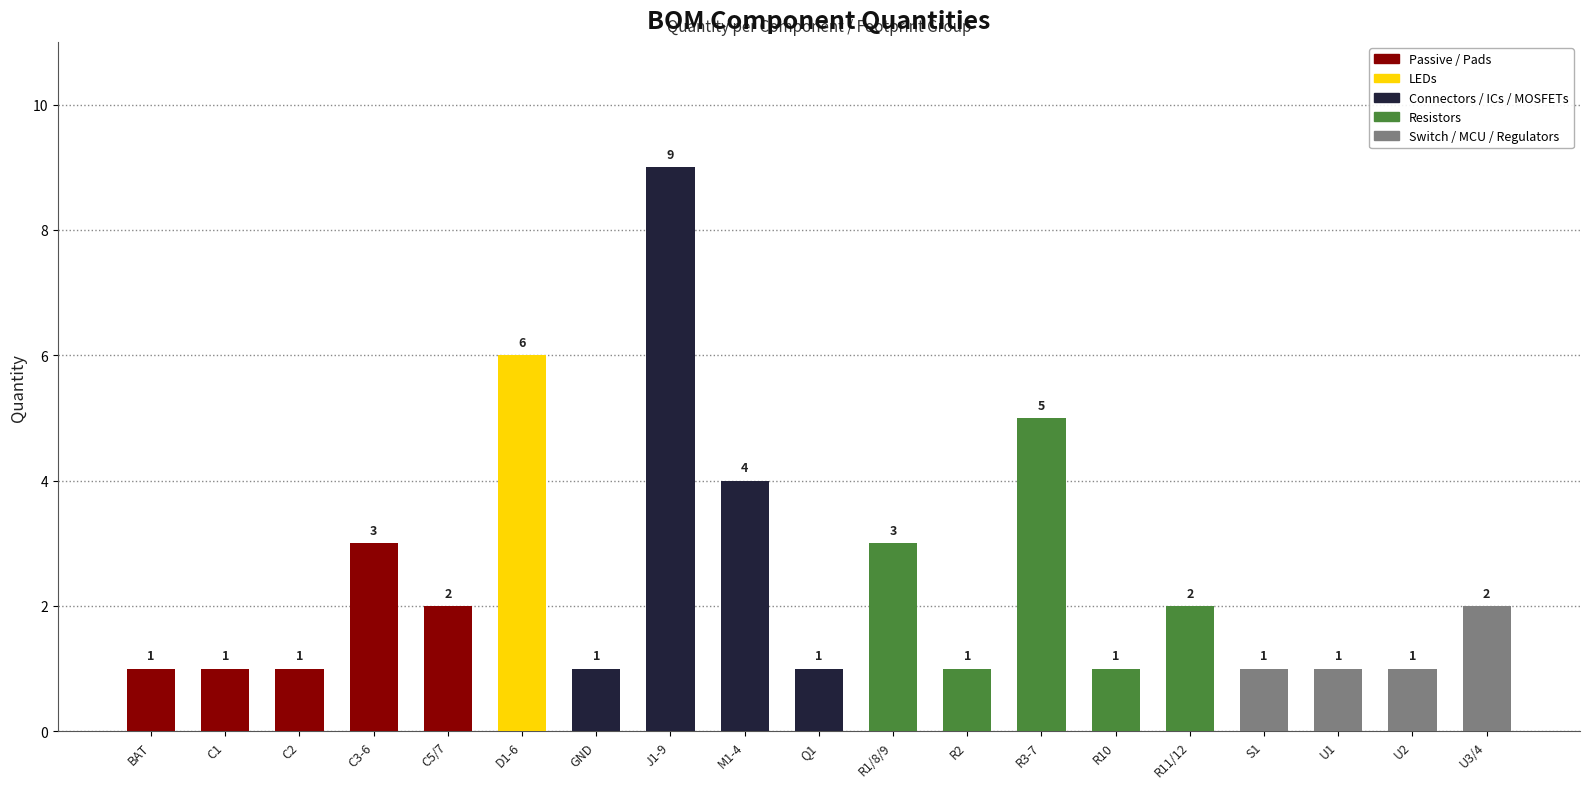

True or false: the data shows 1 at R10.

True